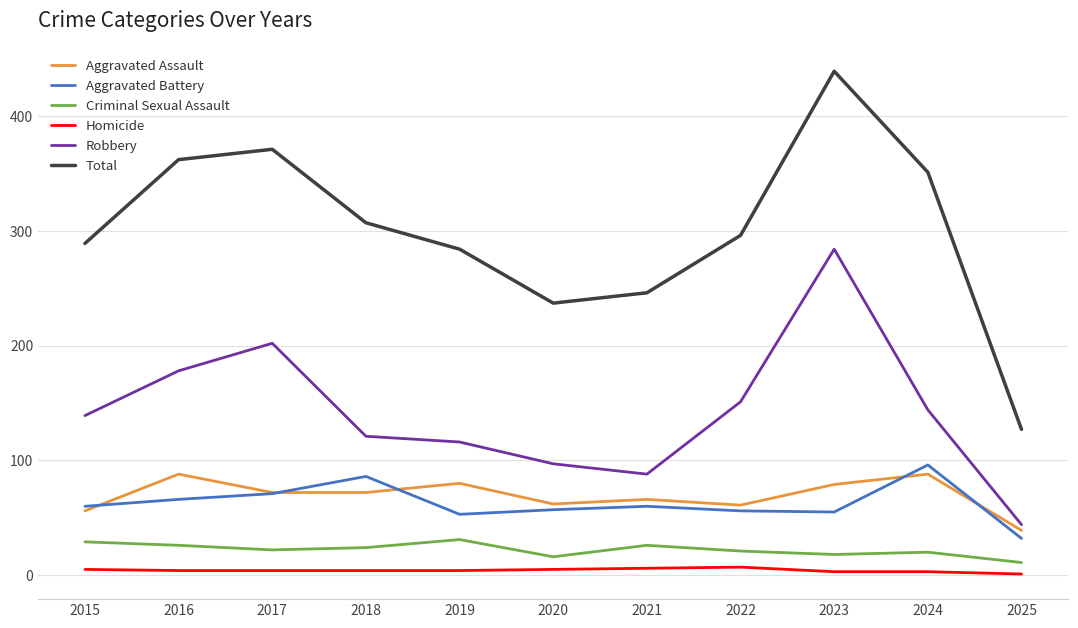

Is the value of Criminal Sexual Assault at 2019 greater than the value of Aggravated Battery at 2023?

No